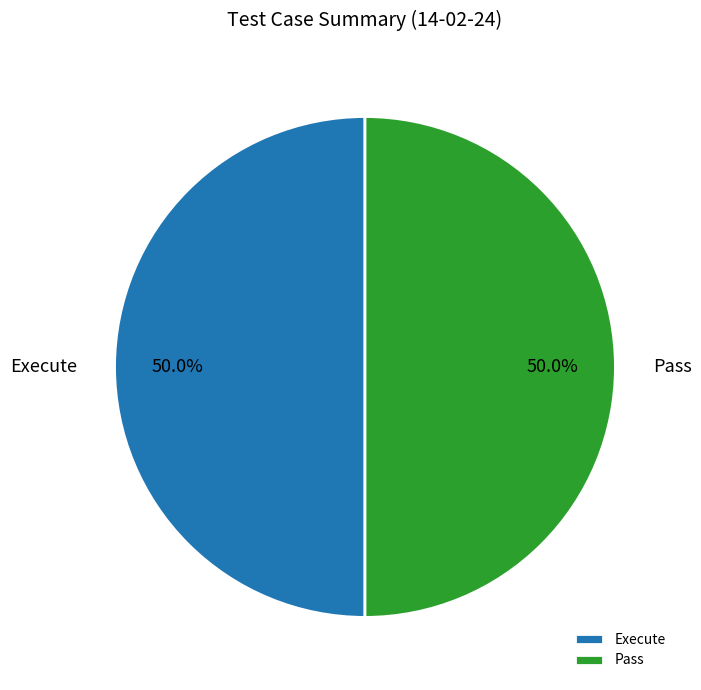

Approximately how many times larger is the value at Execute compared to Pass?

1.0